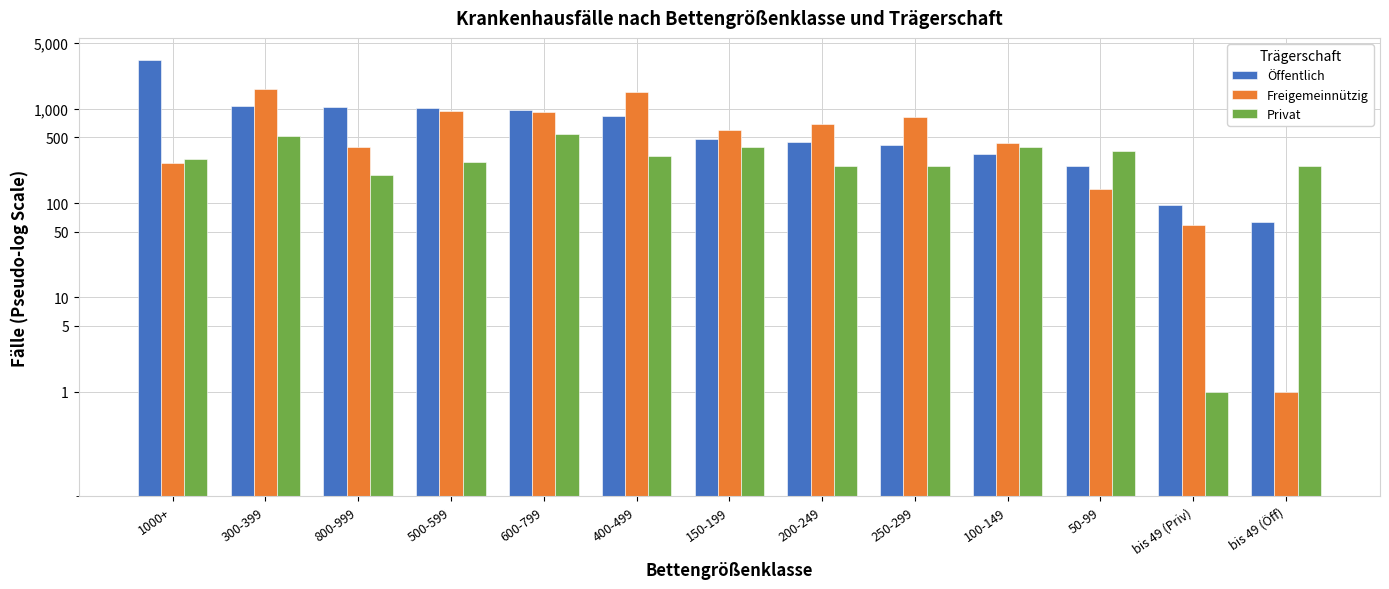

What is the difference between the highest and lowest values at 300-399?

1138